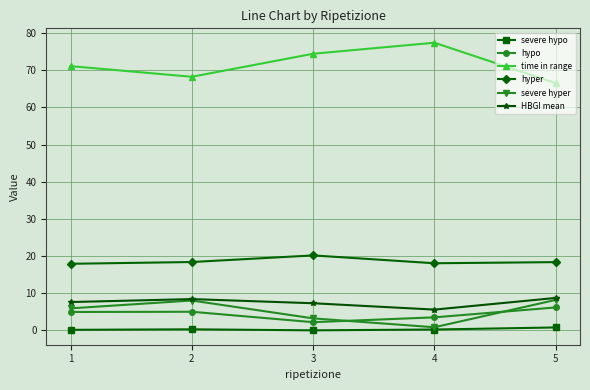

What is the difference between the second highest and minimum values in the severe hypo series?

0.3